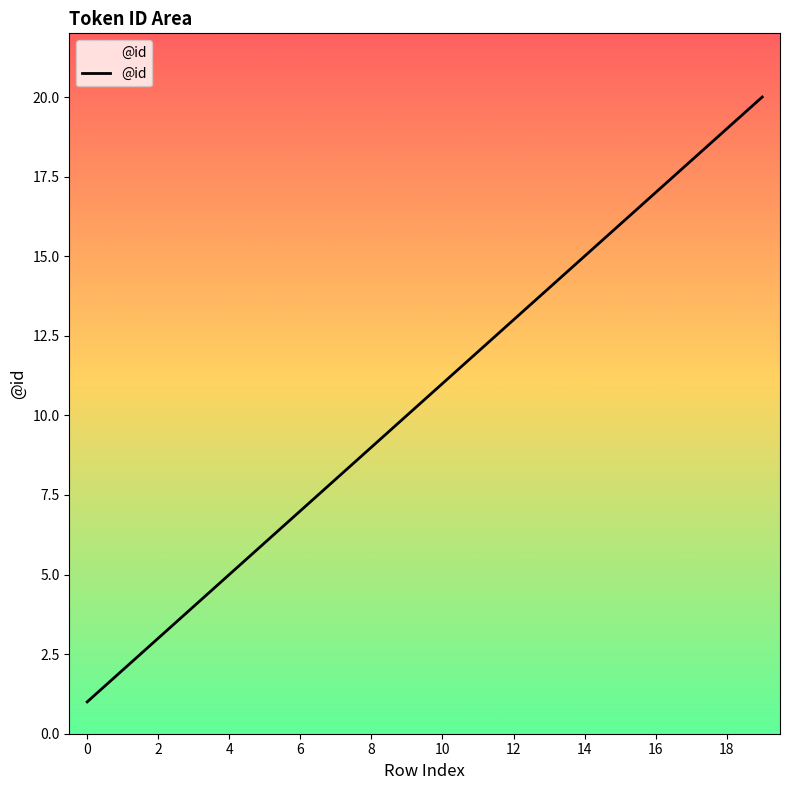

What is the difference between the maximum and minimum values?

19